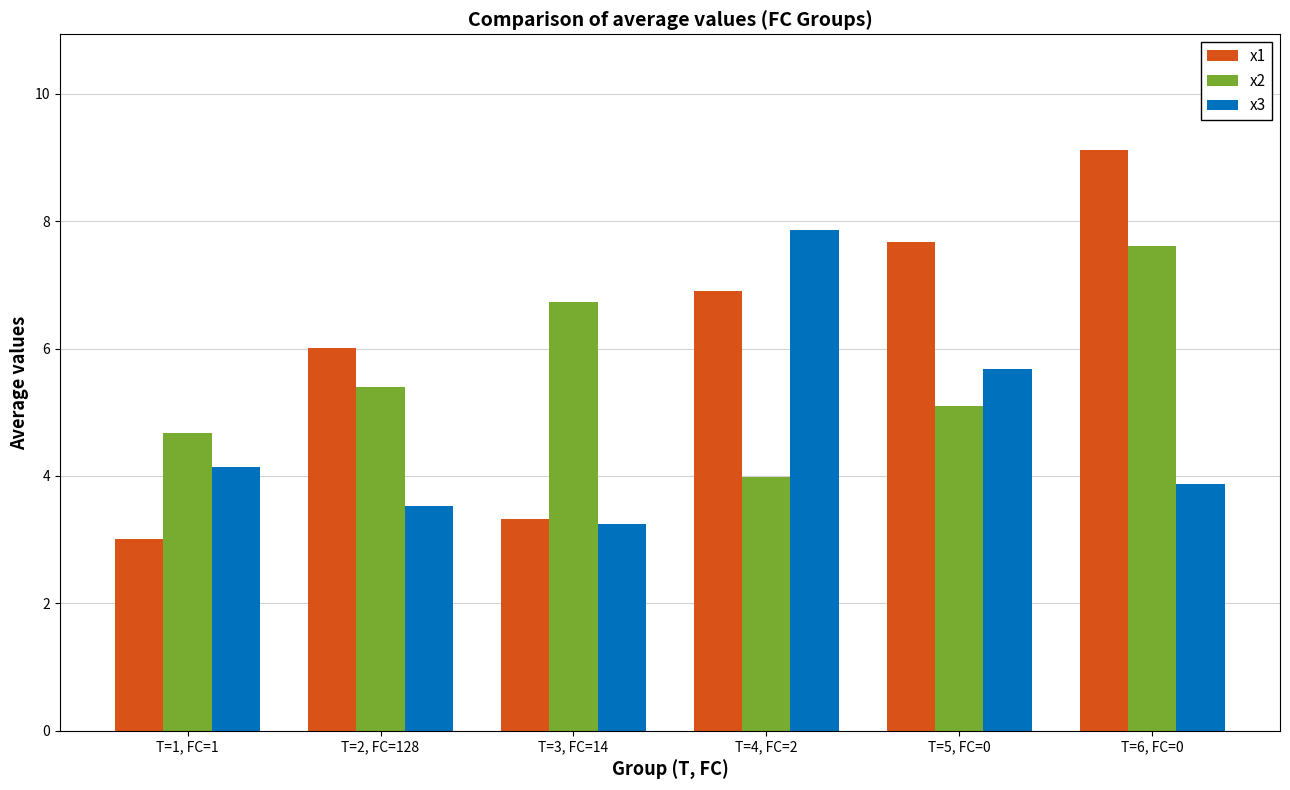

What is the average value of the x1 series?

6.0